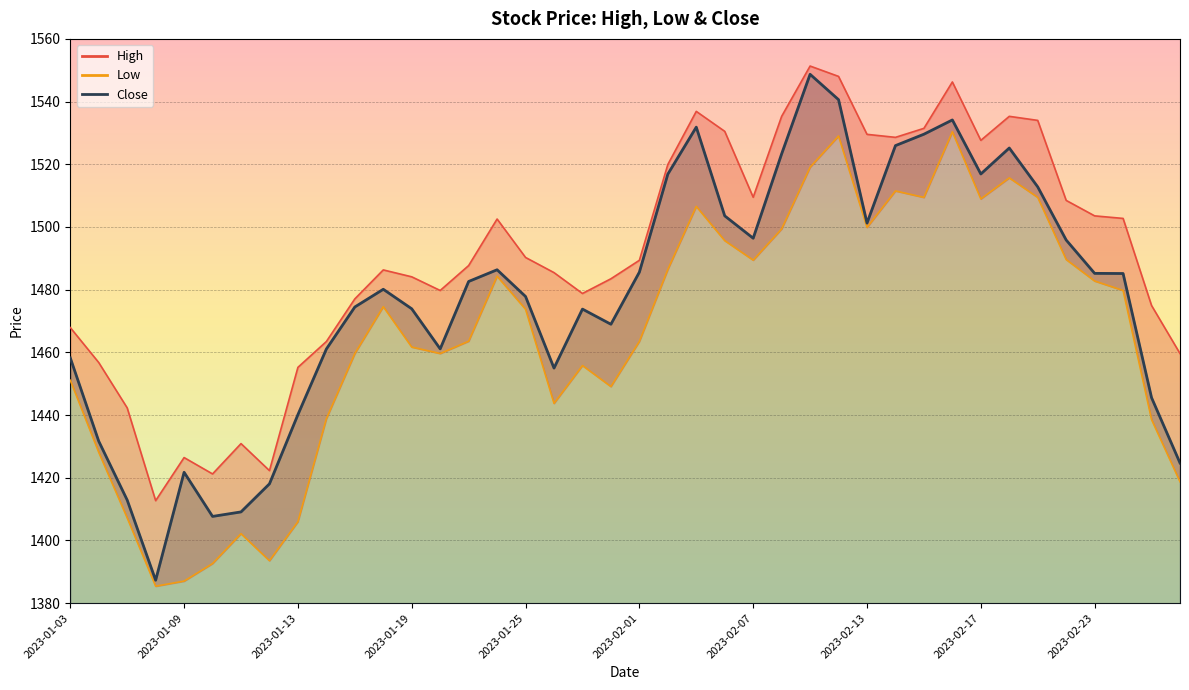

At 2023-02-22, list the series in order from smallest to largest.

Low, Close, High